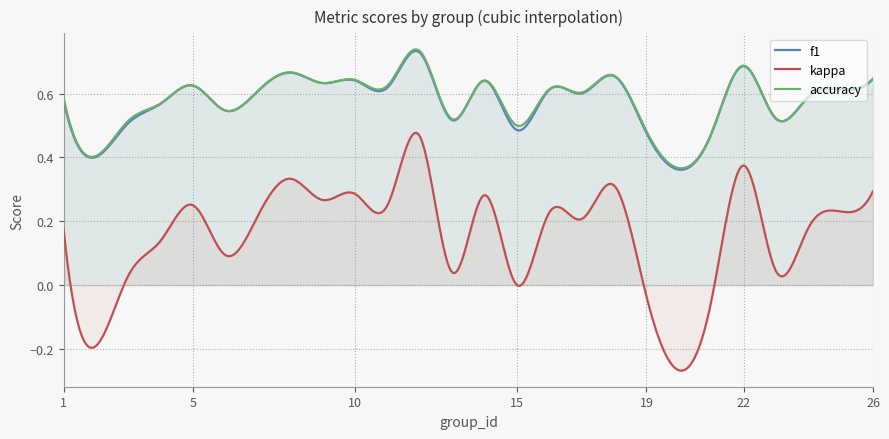

The value of f1 at 22 is 0.9. True or false?

False